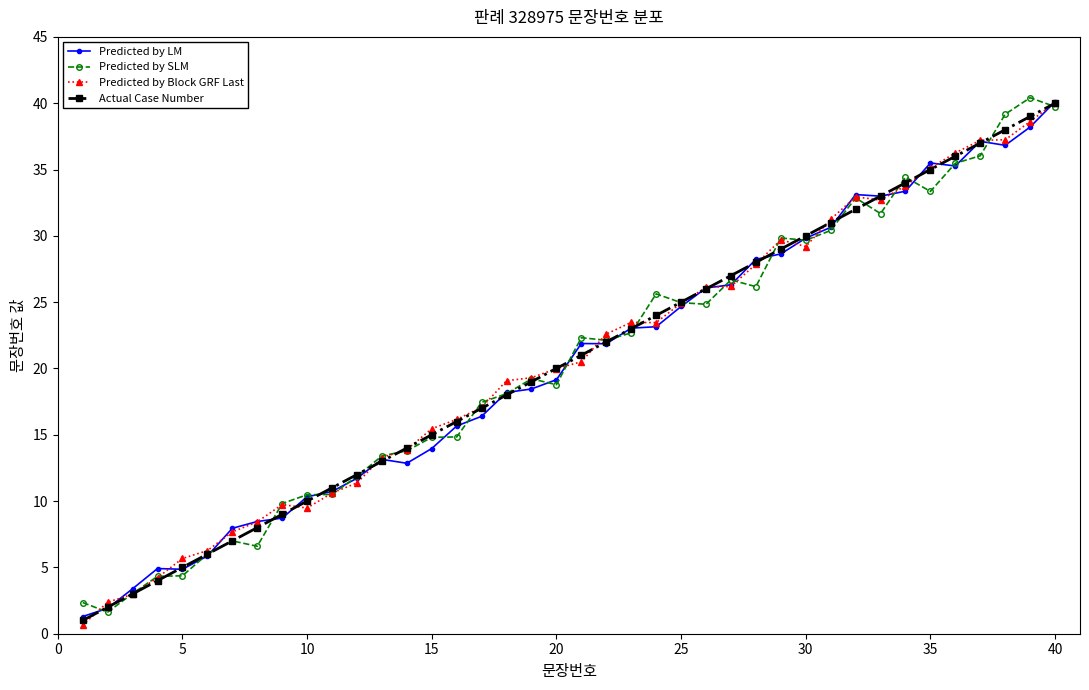

What is the highest value of the Predicted by SLM series?

40.4